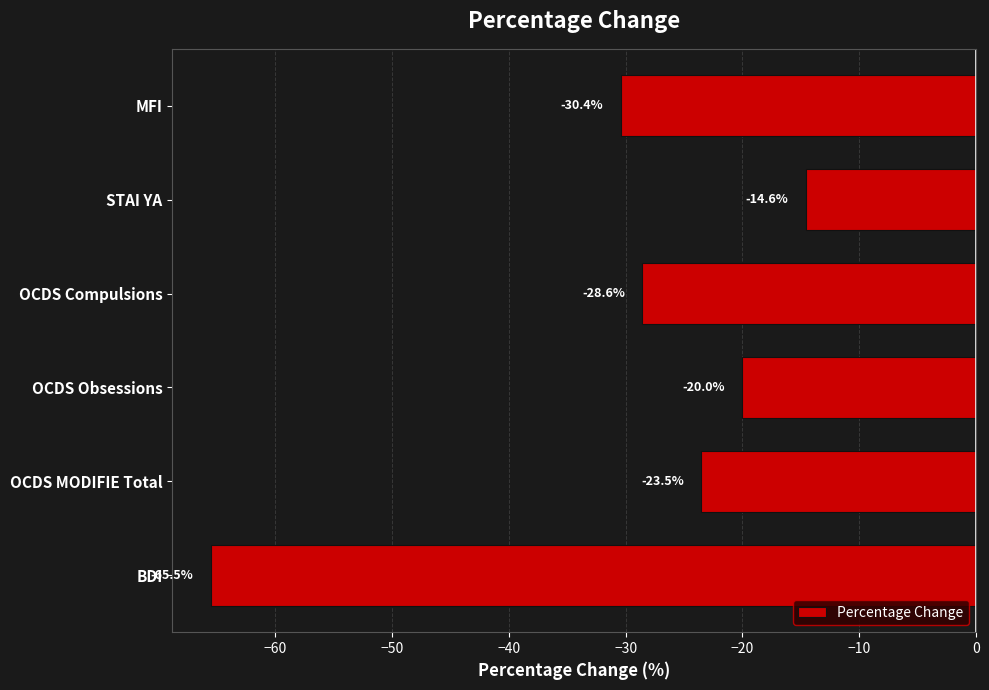

Count the number of data series in this chart.

1